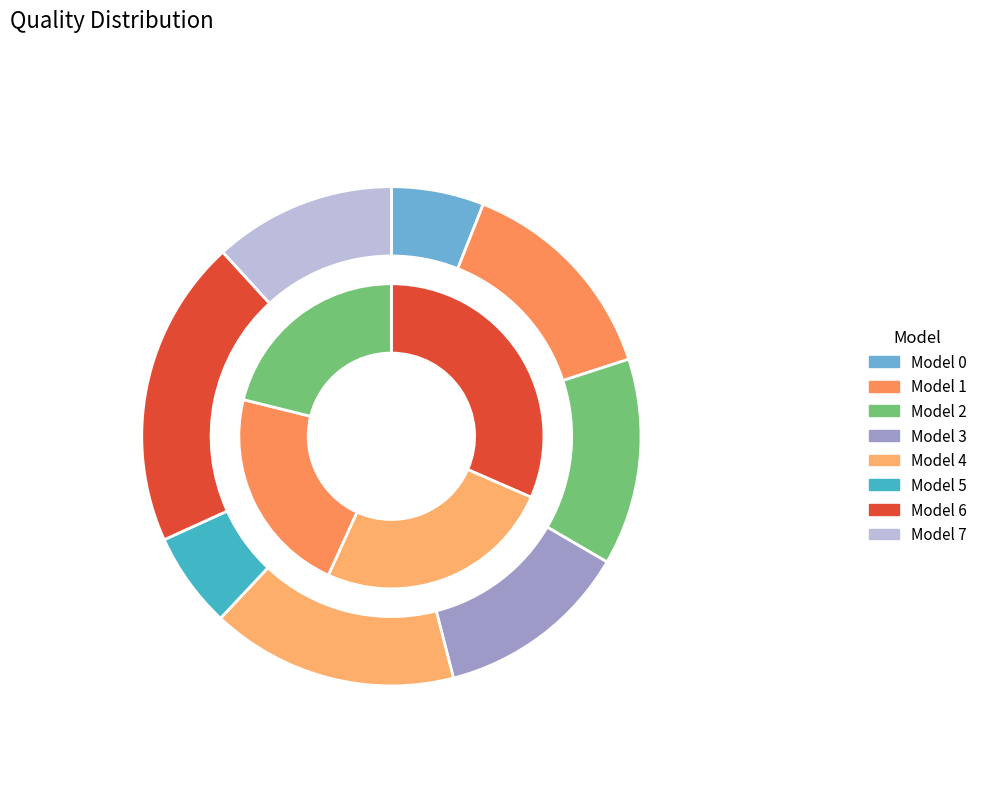

To the nearest percent, what percentage of the pie is 0?

6%